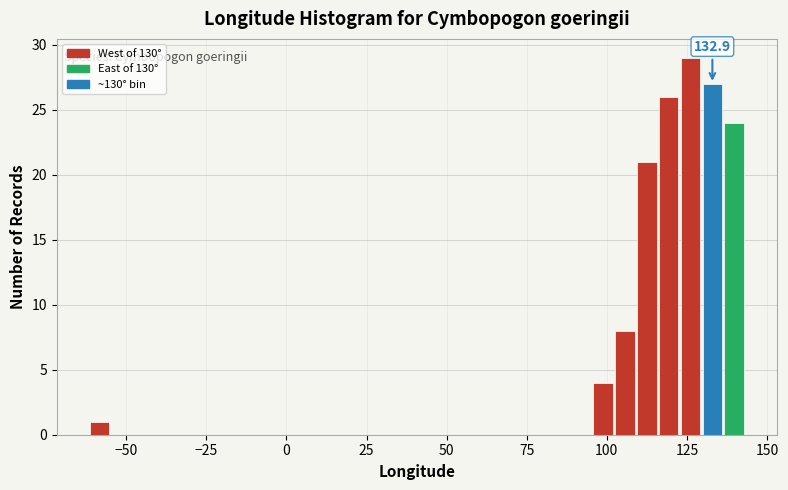

Around what value on the x-axis is the tallest bar? Give the approximate position of its centre, as read against the axis.

125